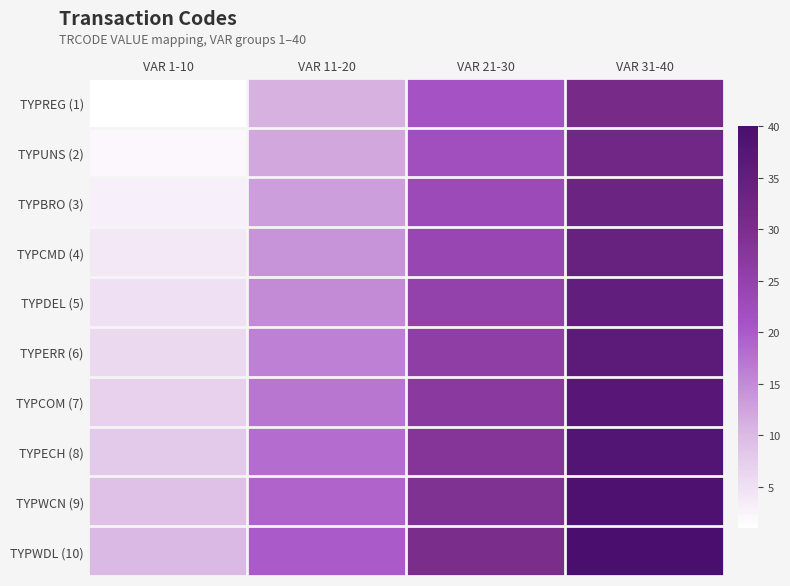

What is the total value across all series at VAR 21-30?

255